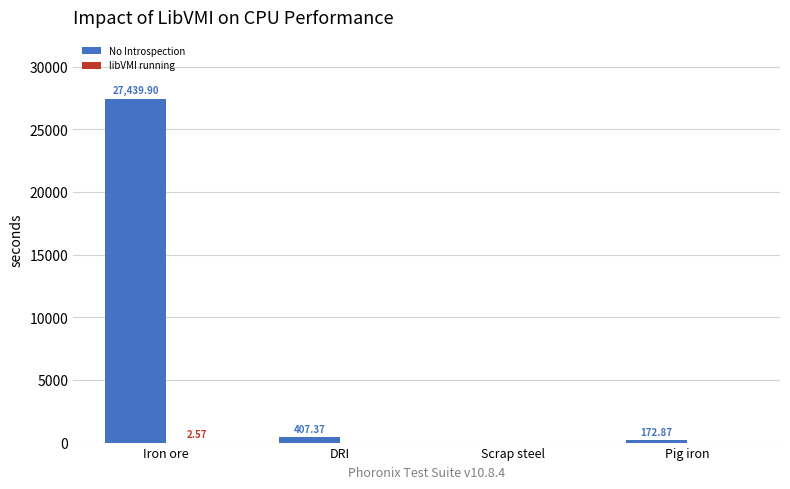

Are the bars grouped side by side (vs. stacked)?

Yes